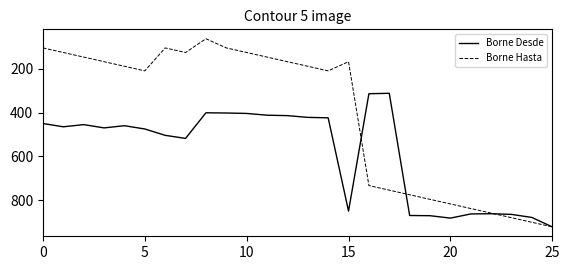

How many categories are shown in the chart?

26